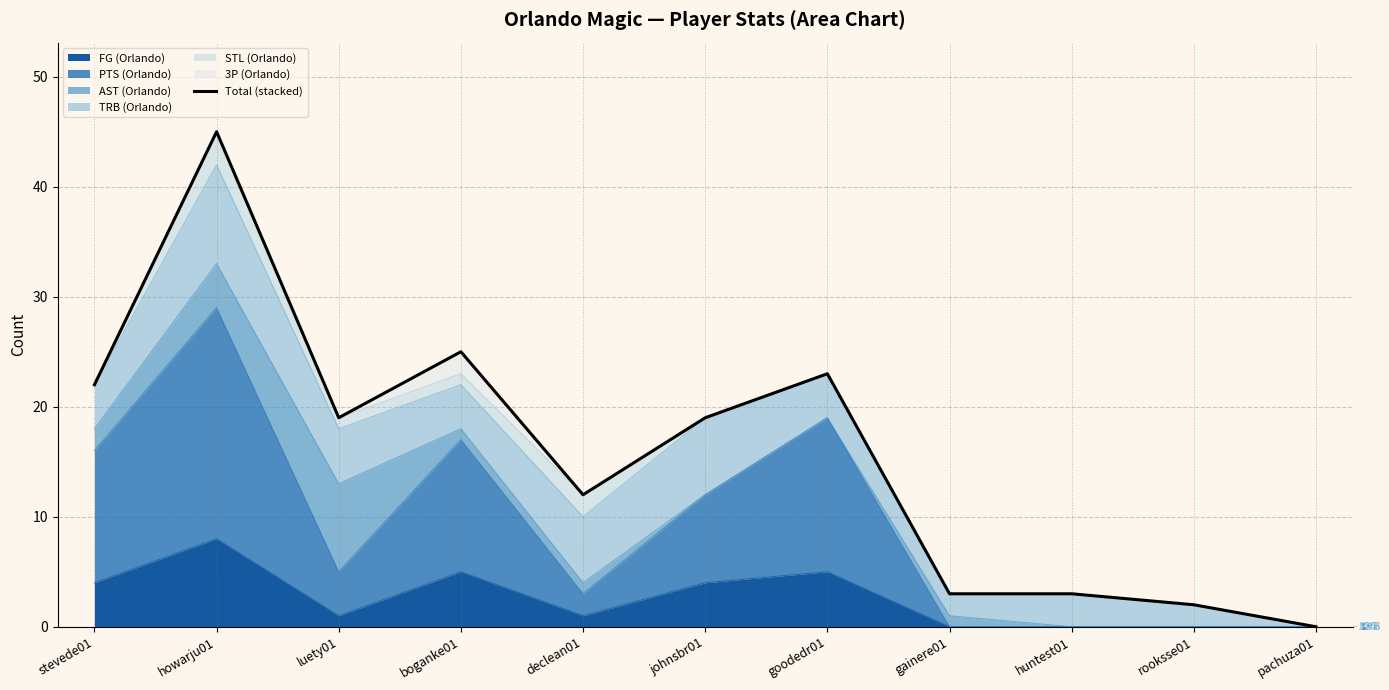

List the labels in order of value, smallest first.

pachuza01, rooksse01, gainere01, huntest01, declean01, luety01, johnsbr01, stevede01, goodedr01, boganke01, howarju01